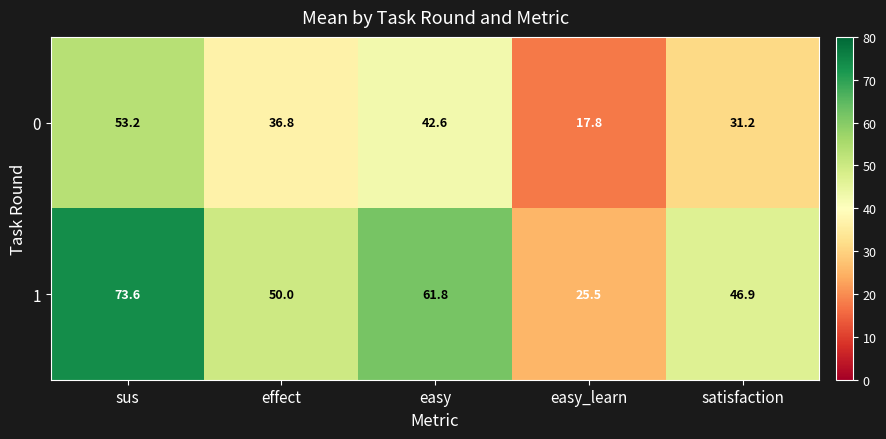

What is the difference between the second highest and minimum values in the 0 series?

24.8